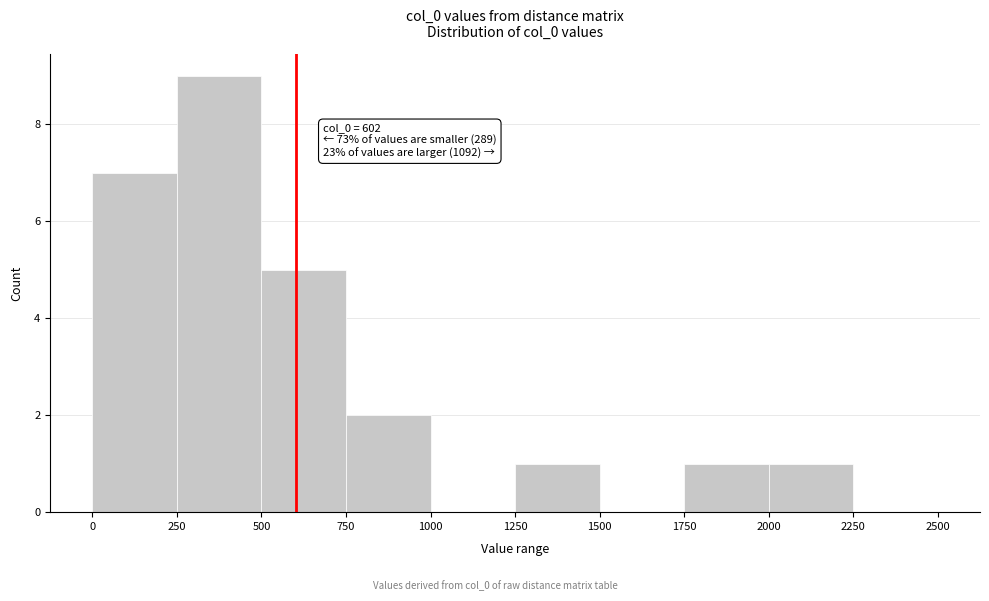

Over which range of the x-axis is the bar tallest?

250 to 500